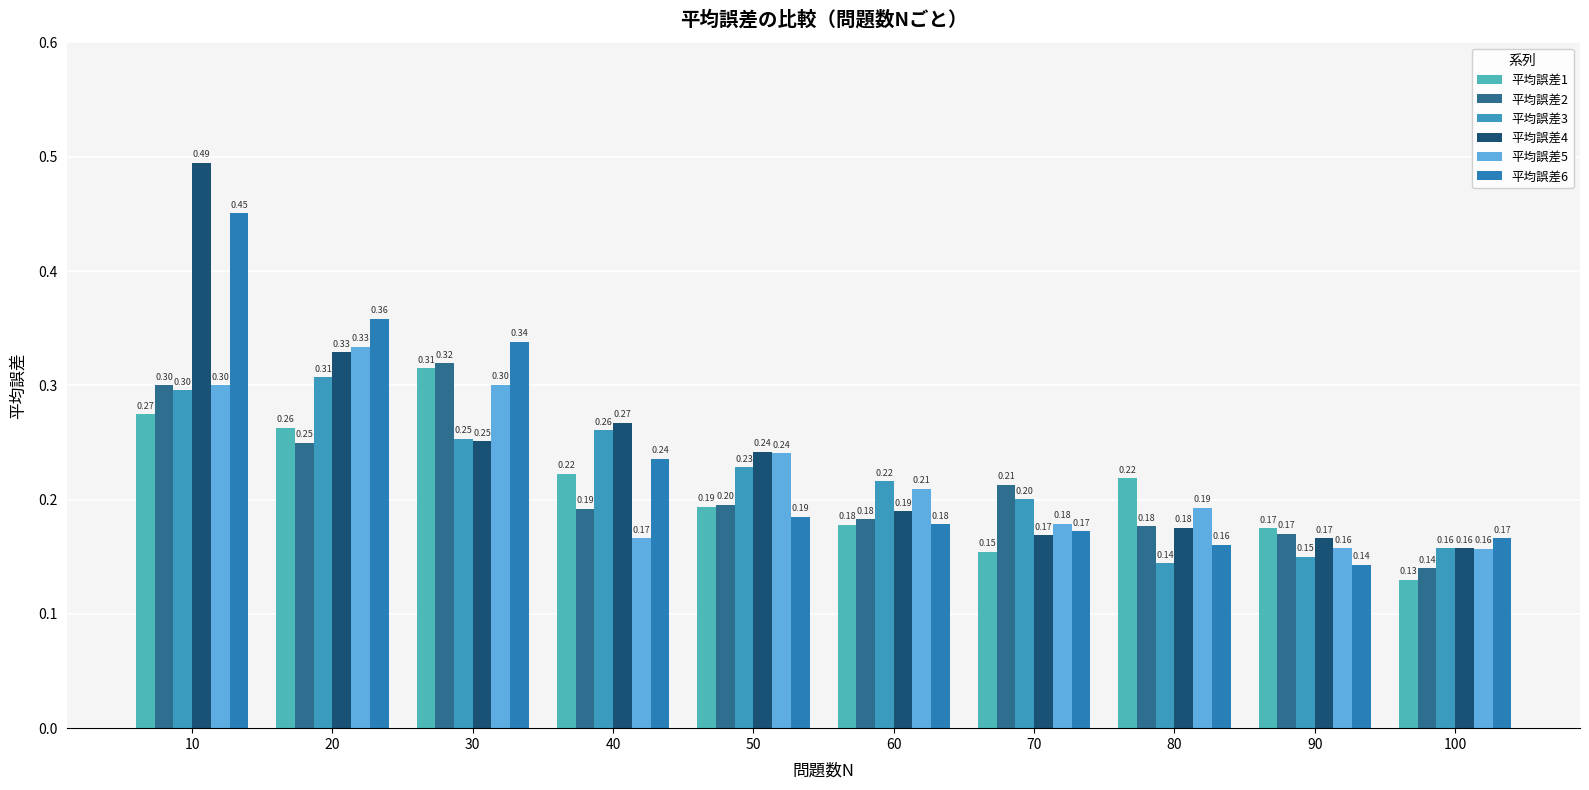

True or false: 平均誤差4 has a value of 0.0 at 90.

False